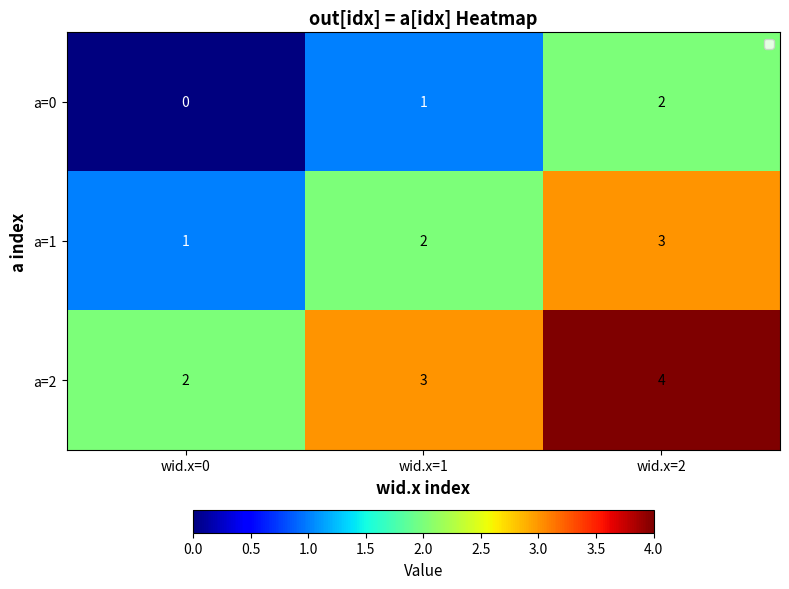

True or false: a=1 has a value of 2 at wid.x=1.

True